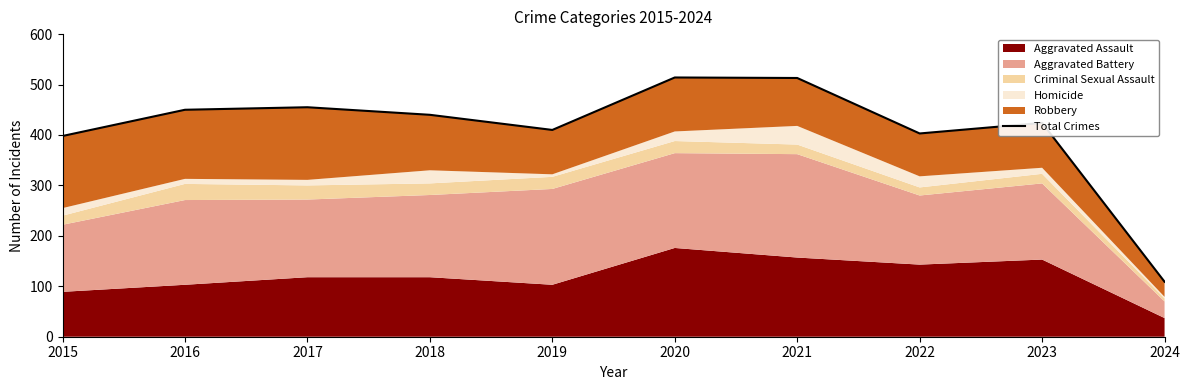

What is the sum of all values?

4116